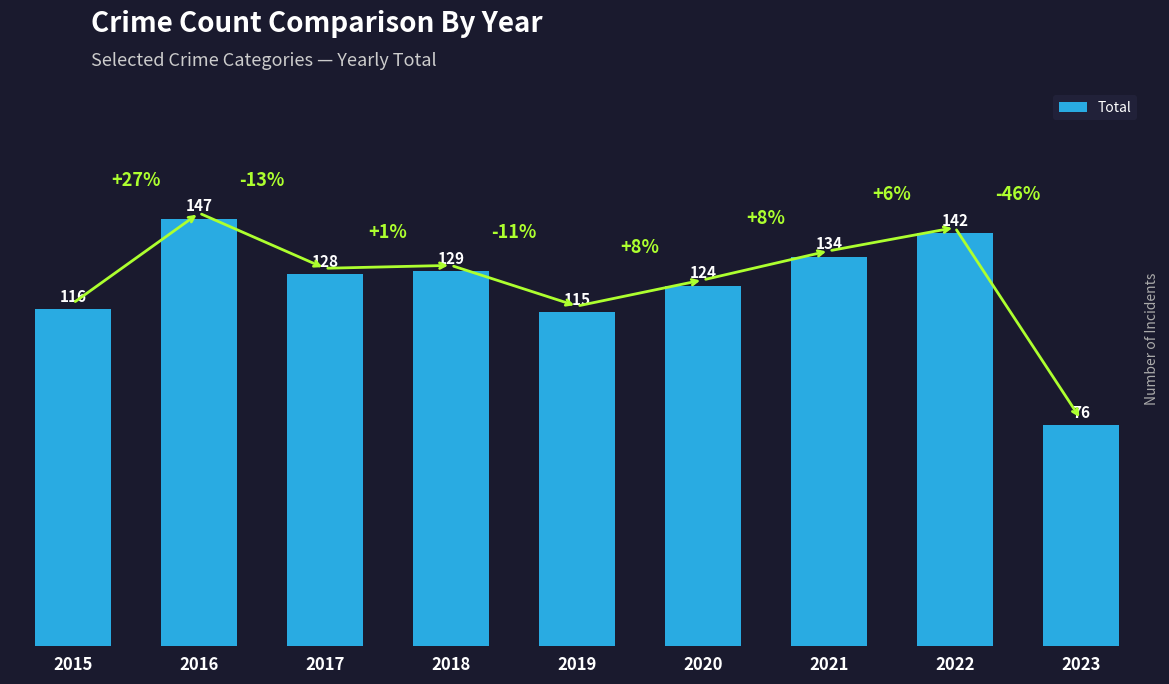

Rank the categories by value from lowest to highest.

2023, 2019, 2015, 2020, 2017, 2018, 2021, 2022, 2016